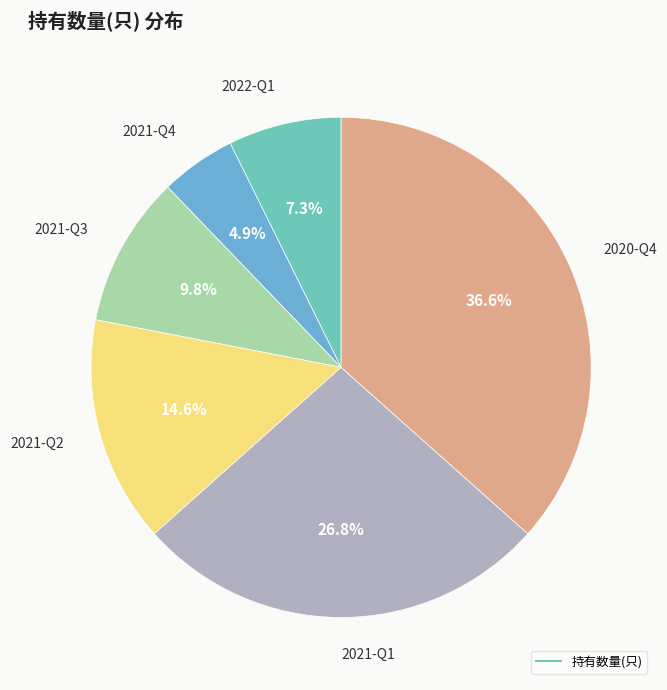

How many segments does this pie chart have?

6